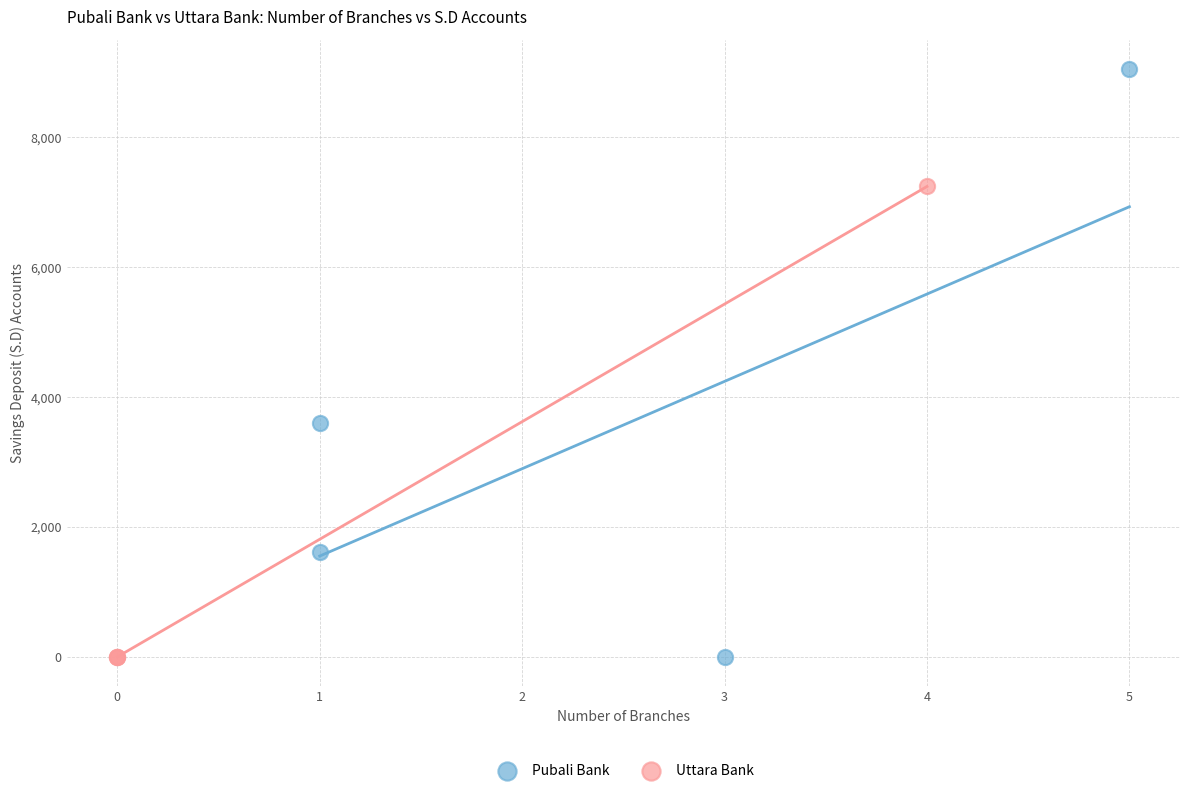

Which series reaches the maximum Y coordinate?

Pubali Bank